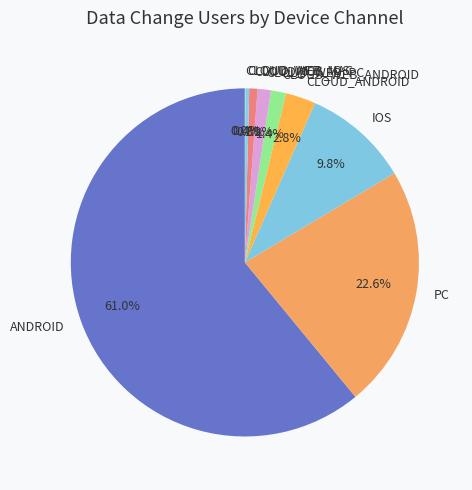

What is the largest slice in the pie chart?

ANDROID